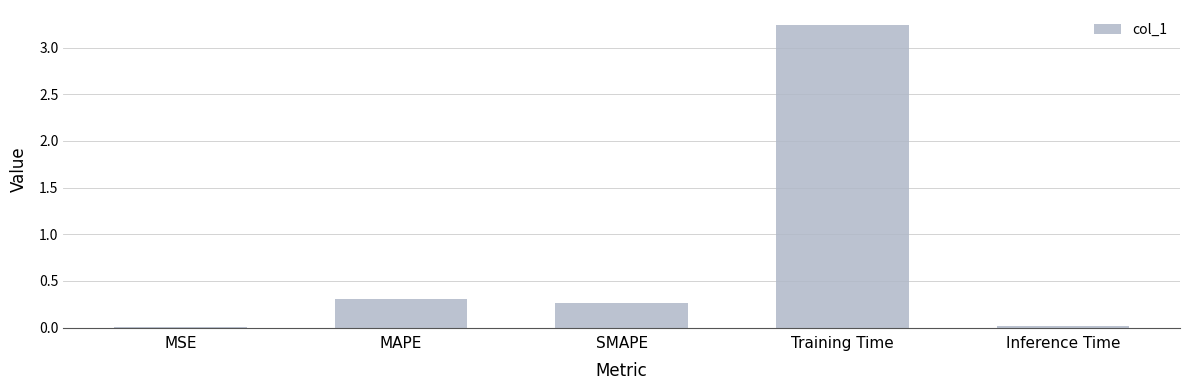

What is the sum of all values?

3.8